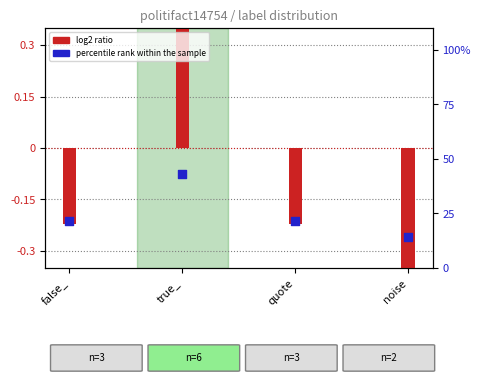

What are all the series names shown in the legend?

log2 ratio, percentile rank within the sample